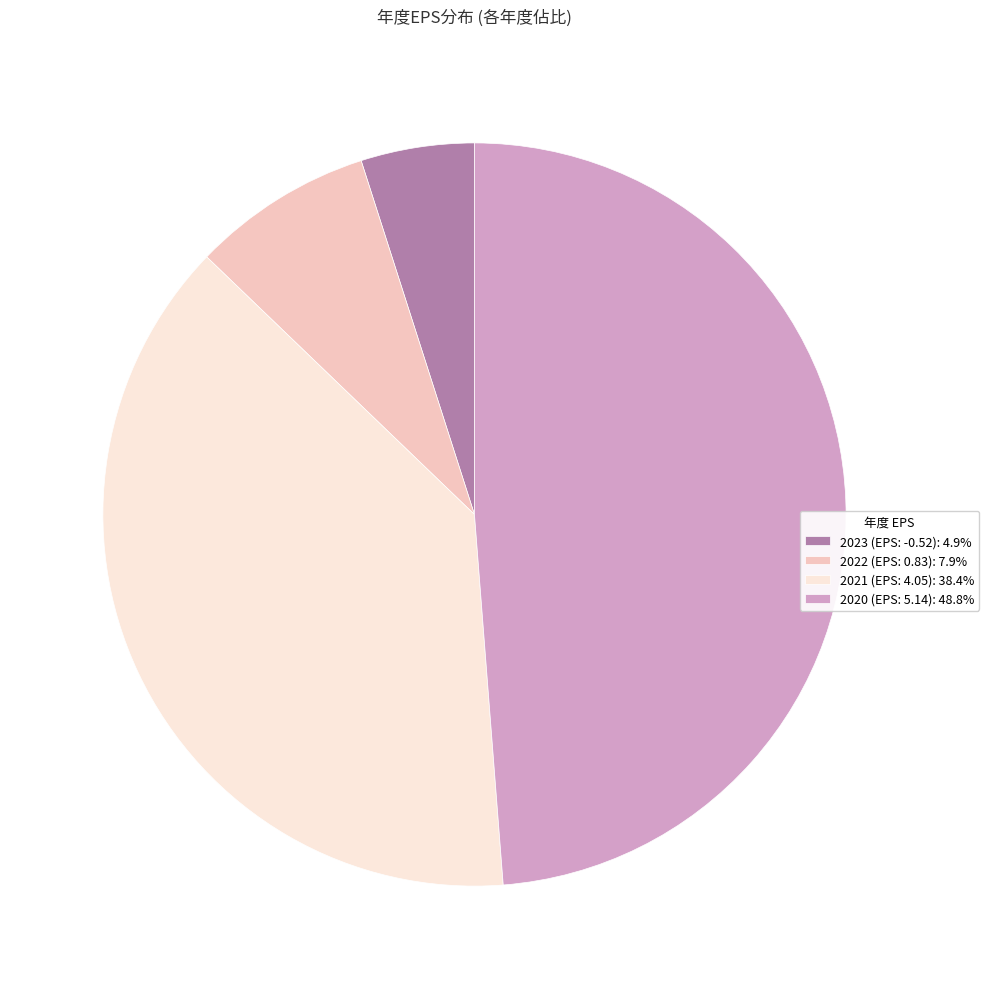

Does 2022 (EPS: 0.83): 7.9% represent more than half of the total?

No